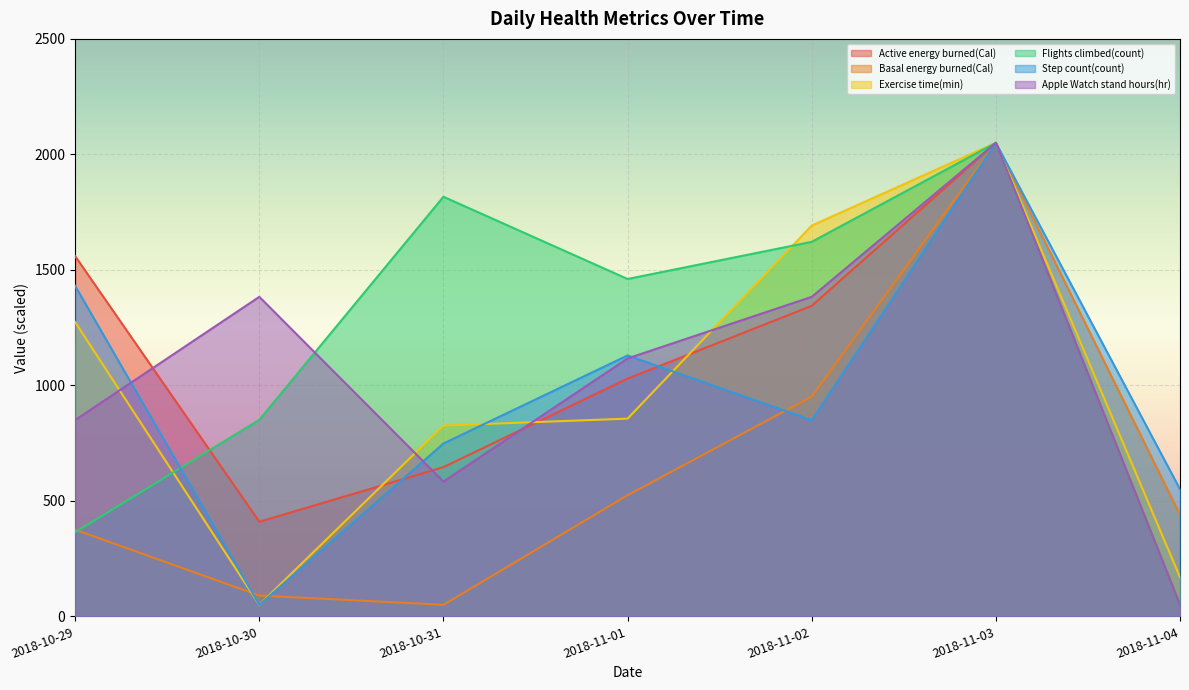

What value does the Exercise time(min) series have at 2018-11-04?

169.4